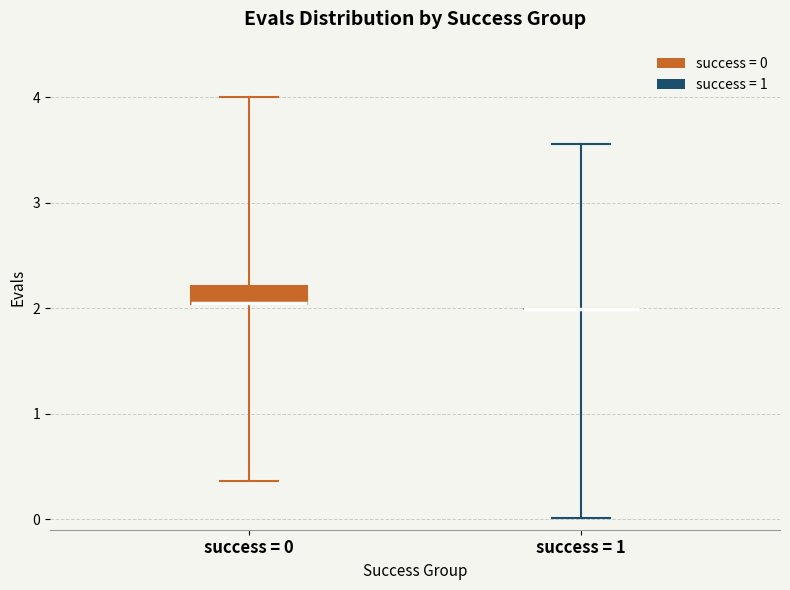

Reading left to right, transcribe this box plot: for each box, give where its median line is, the range the box spans, and where its two whiskers end, as read against the y-axis. The values are not printed on the chart, so give them approximately, as read against the axis.

success = 0: median 2.0 (drawn on the box's lower edge), box 2.0 to 2.2, whiskers 0.4 to 4.0
success = 1: box collapsed to a line at 2.0, whiskers 0.0 to 3.6